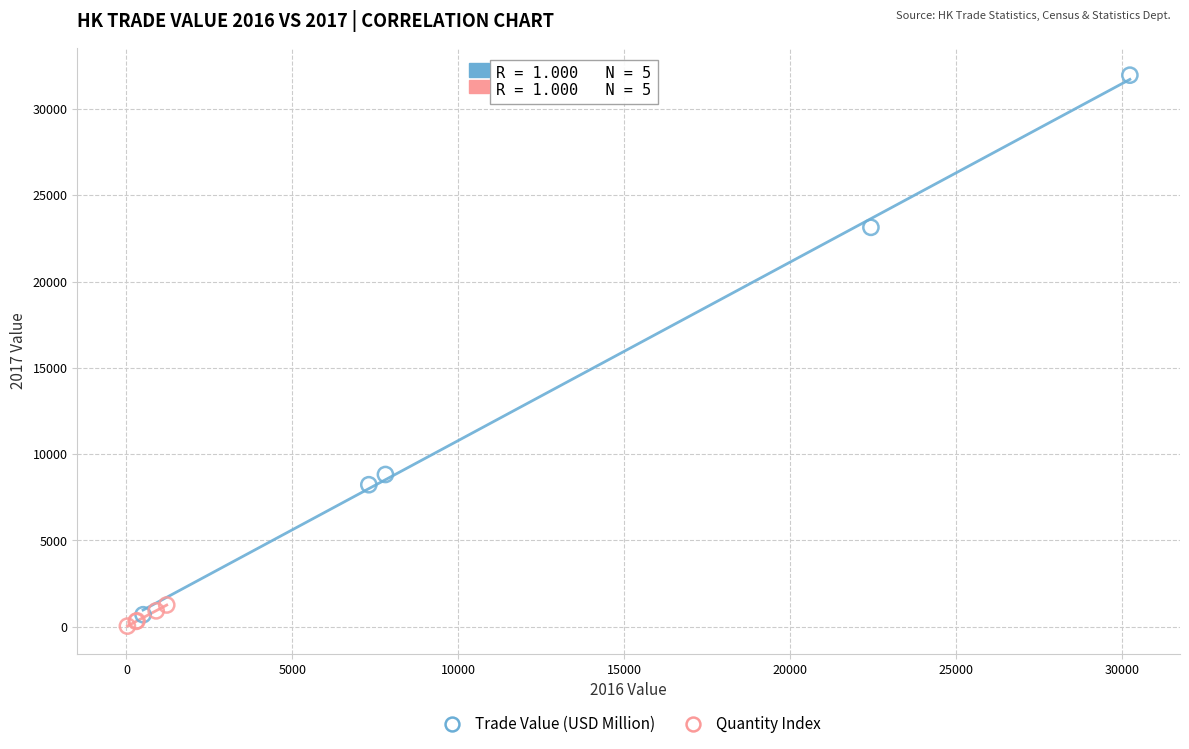

Which series reaches the maximum Y coordinate?

Trade Value (USD Million)